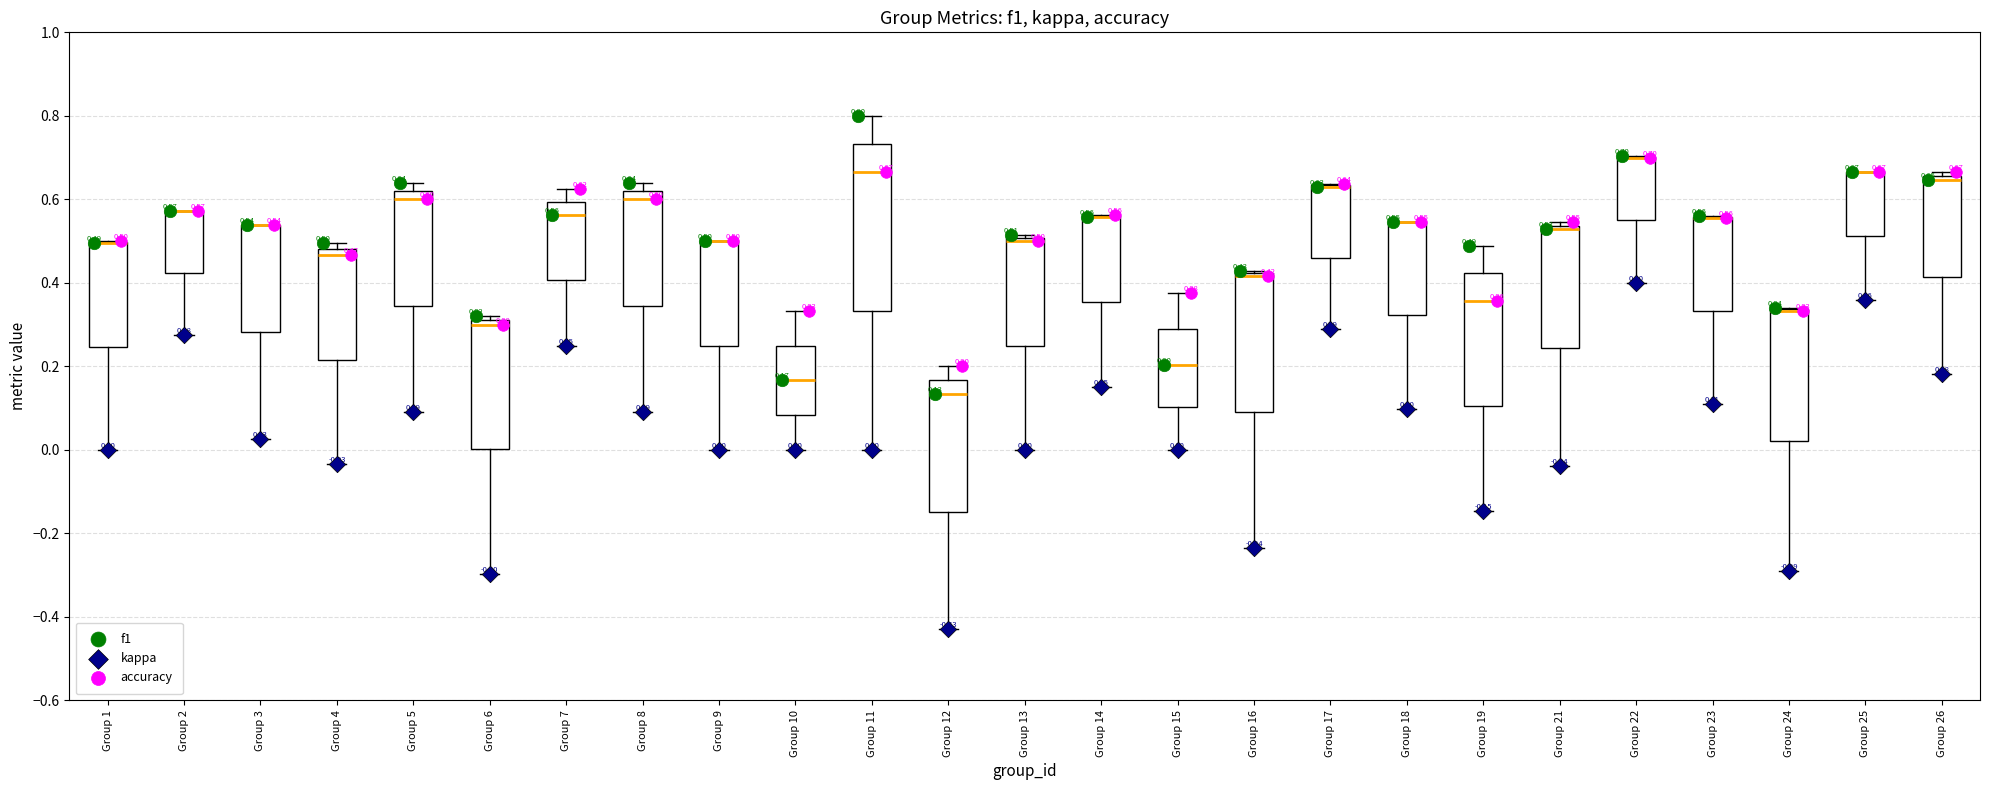

Comparing the boxes themselves (not the whiskers), which one is the tallest?

Group 11